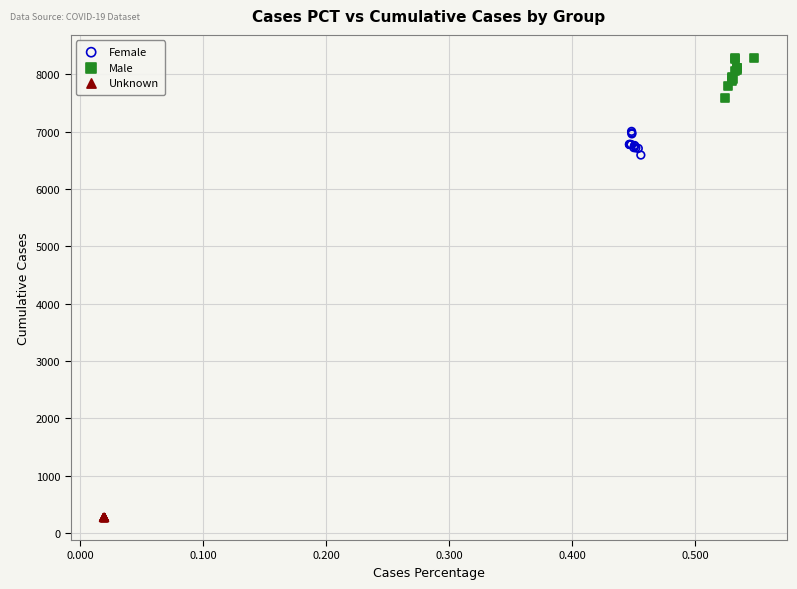

Which series has the largest Y range (max minus min)?

Male